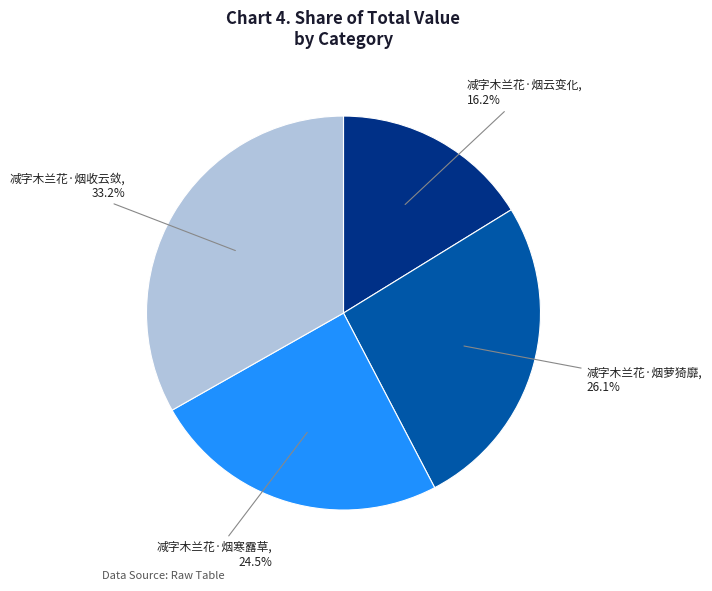

Rank the categories by value from highest to lowest.

减字木兰花·烟收云敛, 减字木兰花·烟萝猗靡, 减字木兰花·烟寒露草, 减字木兰花·烟云变化